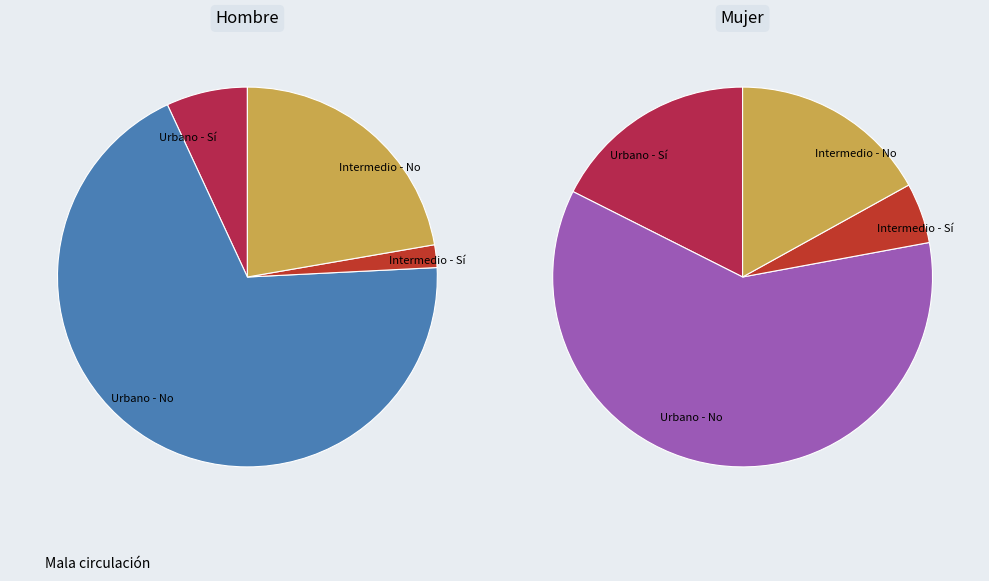

True or false: Urbano - Sí accounts for 24% of the total.

False